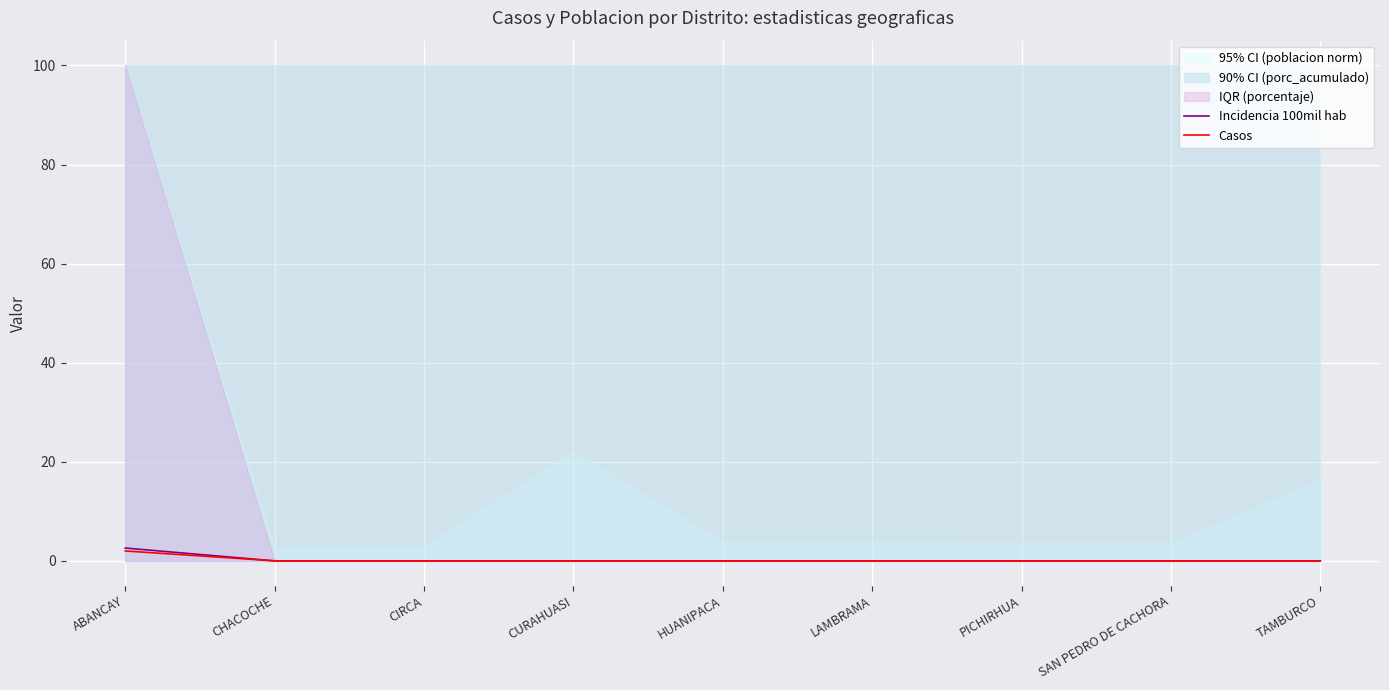

The value of Casos at CURAHUASI is 0.8. True or false?

False